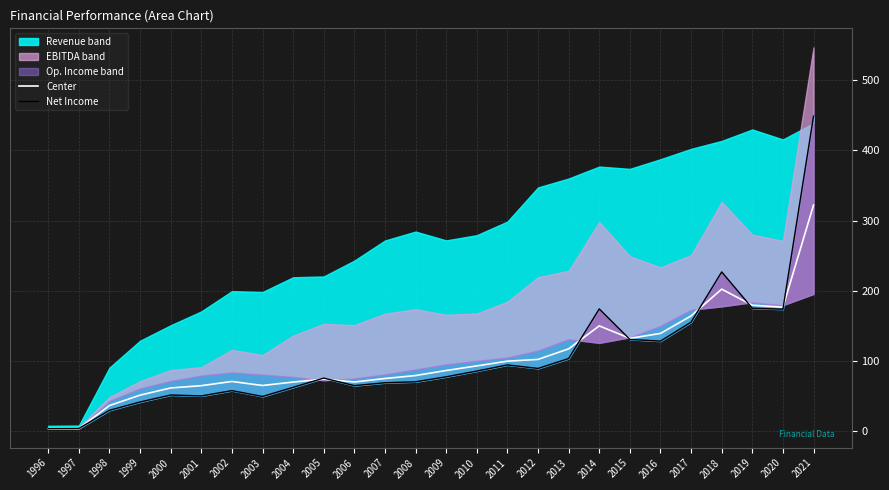

Is it true that Center equals 108.6 at 2001?

False